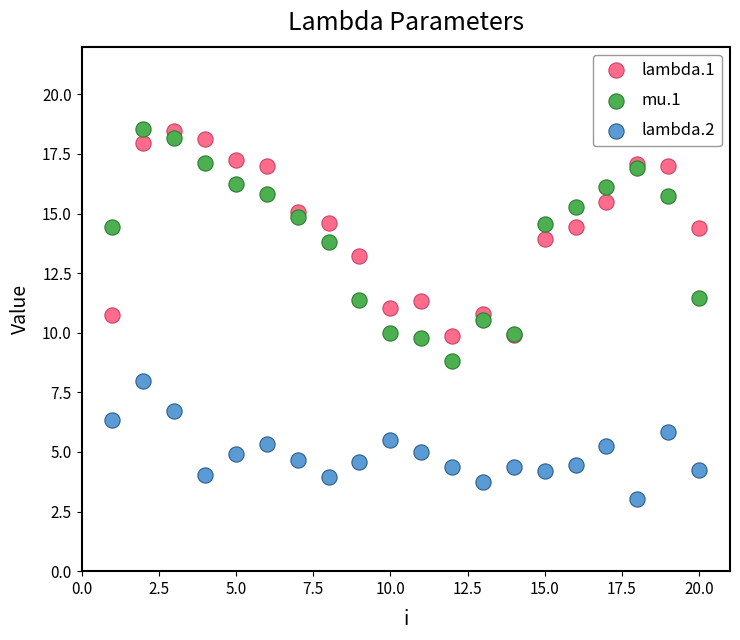

Which series reaches the minimum Y coordinate?

lambda.2